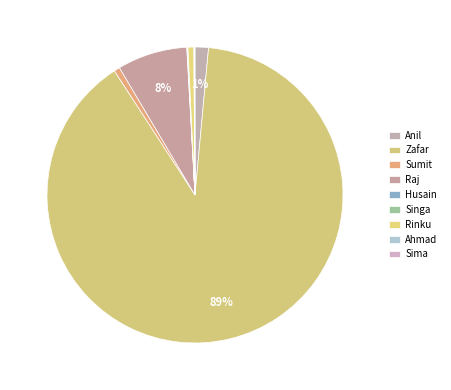

What is the ratio of the value at Sumit to the value at Anil?

0.4